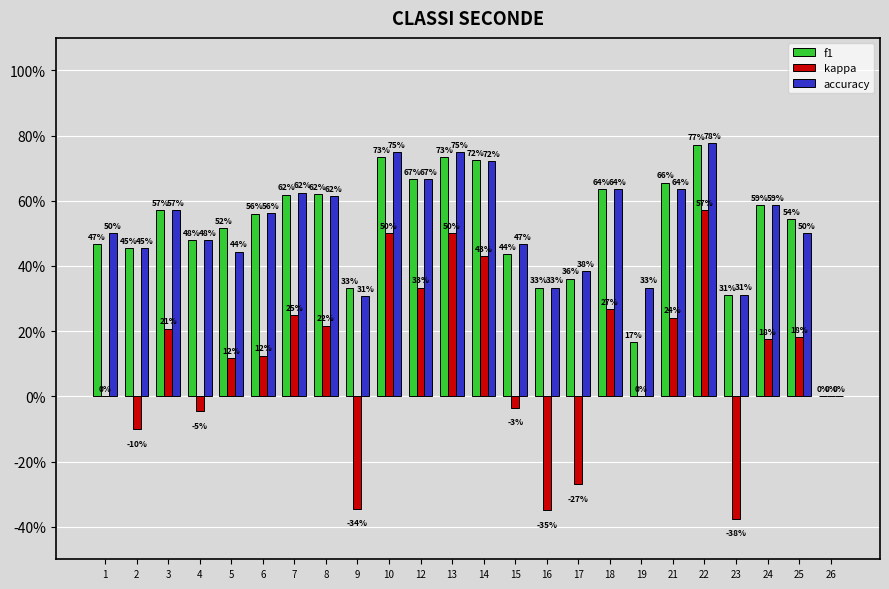

At which category is the sum across all series the highest?

22